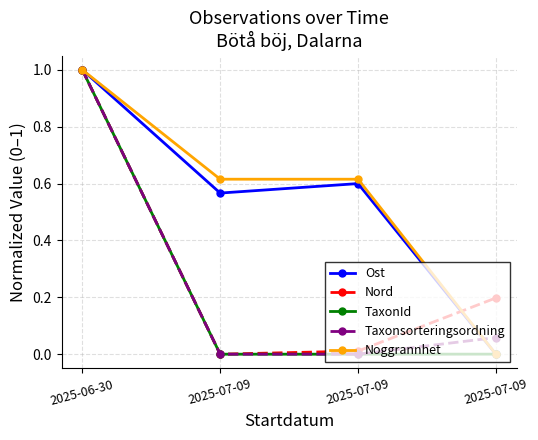

At which category is the sum across all series the highest?

2025-06-30